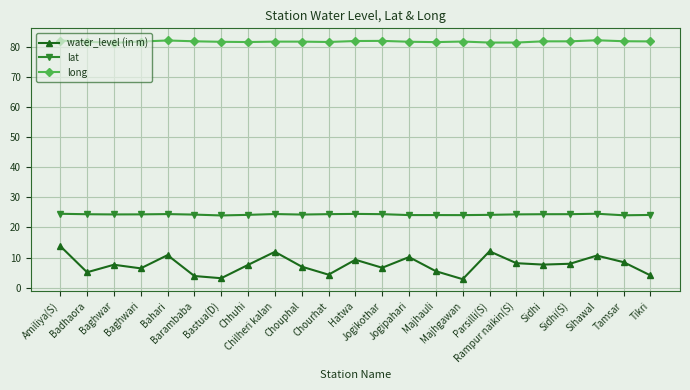

What is the value of the long point at the 21st from the left?

82.2